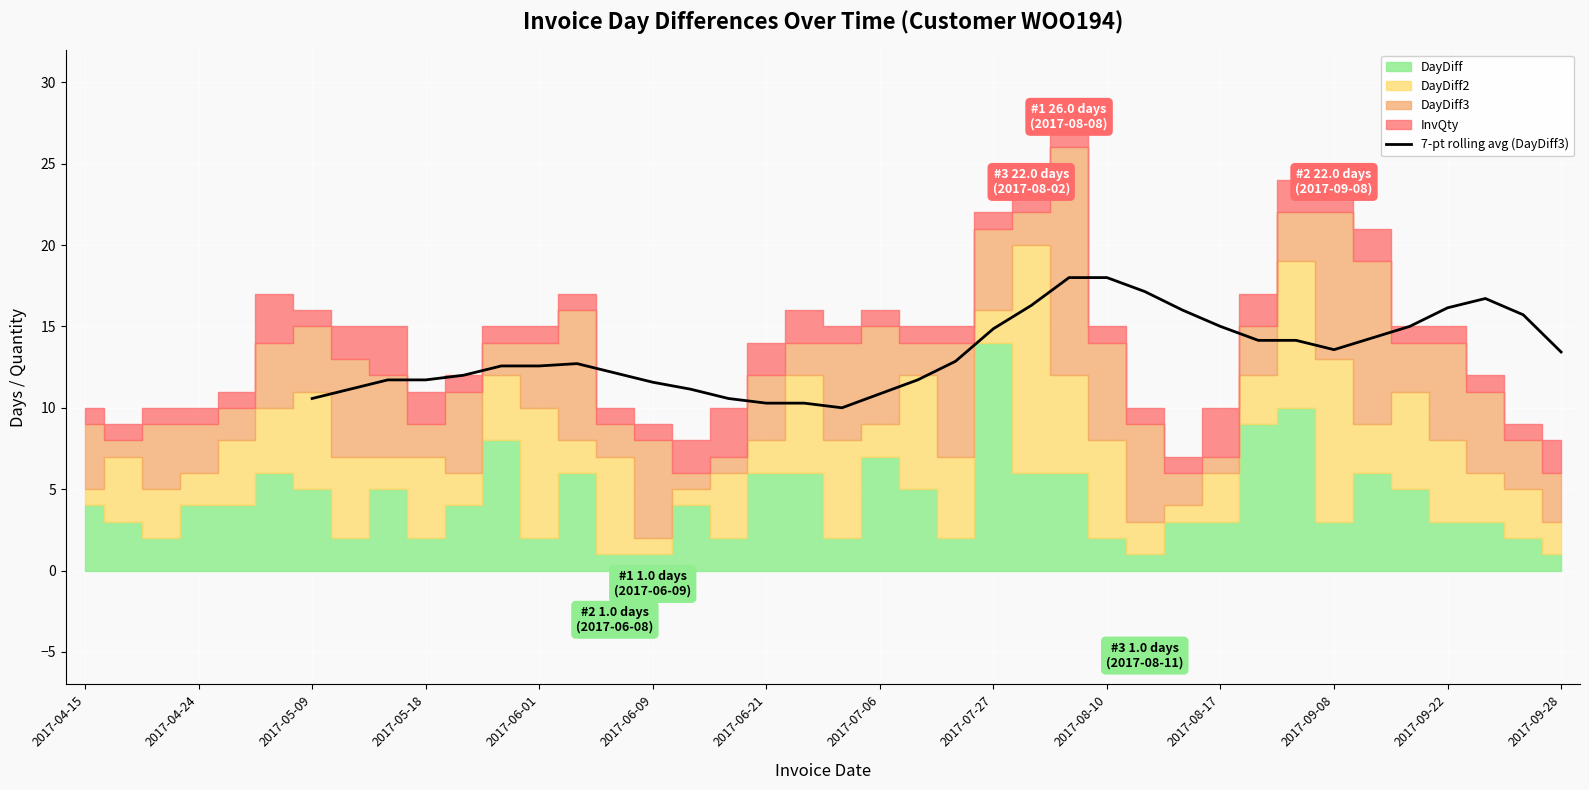

Is it true that 7-pt rolling avg (DayDiff3) equals 17.3 at 2017-06-01?

False